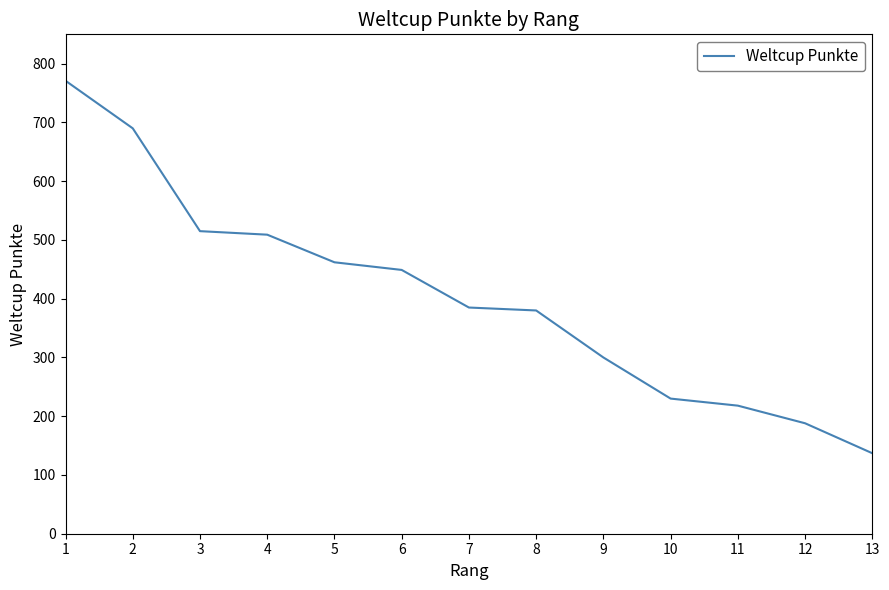

The chart shows a value of 248 at 3. True or false?

False